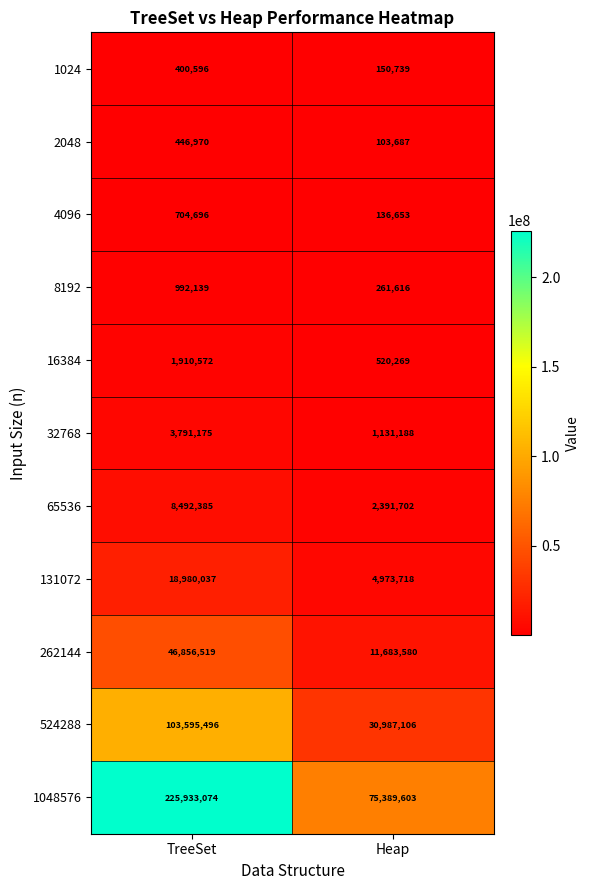

Reading left to right, transcribe all the data shown in this chart.

1024: TreeSet=400596	Heap=150739
2048: TreeSet=446970	Heap=103687
4096: TreeSet=704696	Heap=136653
8192: TreeSet=992139	Heap=261616
16384: TreeSet=1910572	Heap=520269
32768: TreeSet=3791175	Heap=1131188
65536: TreeSet=8492385	Heap=2391702
131072: TreeSet=18980037	Heap=4973718
262144: TreeSet=46856519	Heap=11683580
524288: TreeSet=103595496	Heap=30987106
1048576: TreeSet=225933074	Heap=75389603